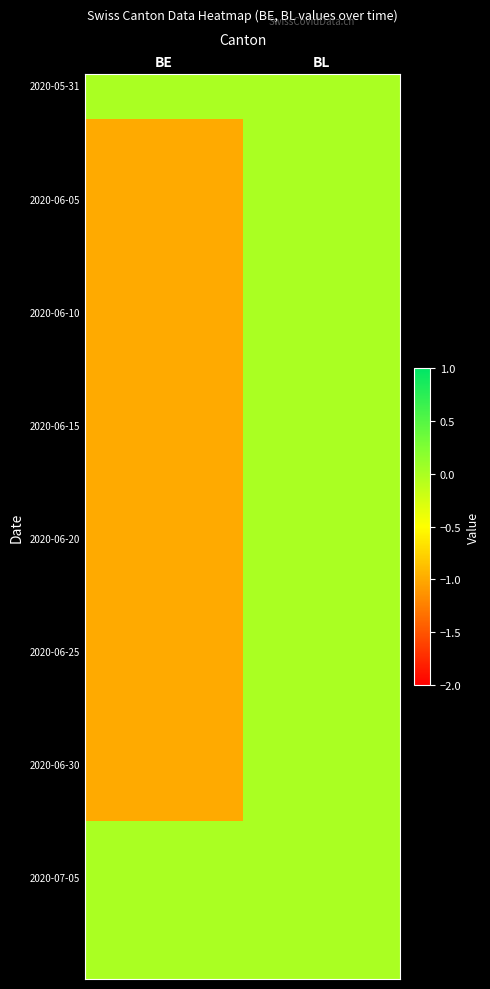

What is the total value across all series at BE?

-31